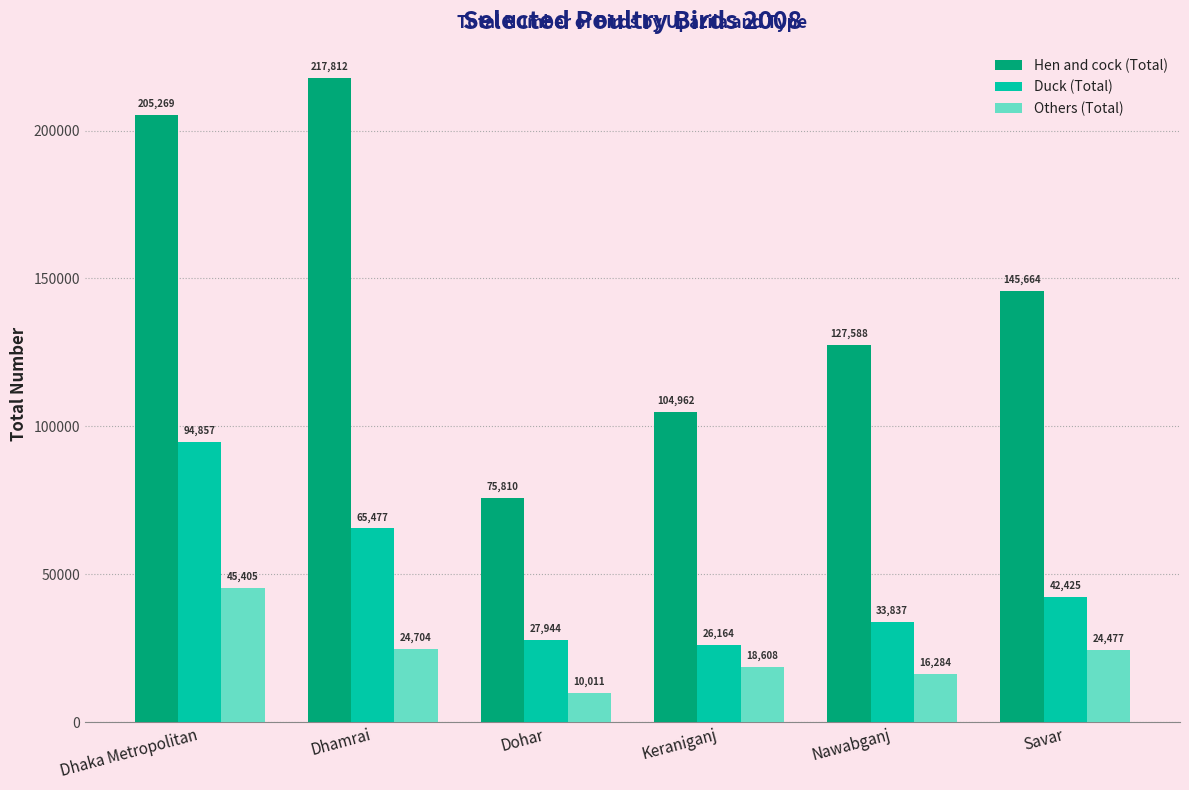

How many bars are there in each group?

3